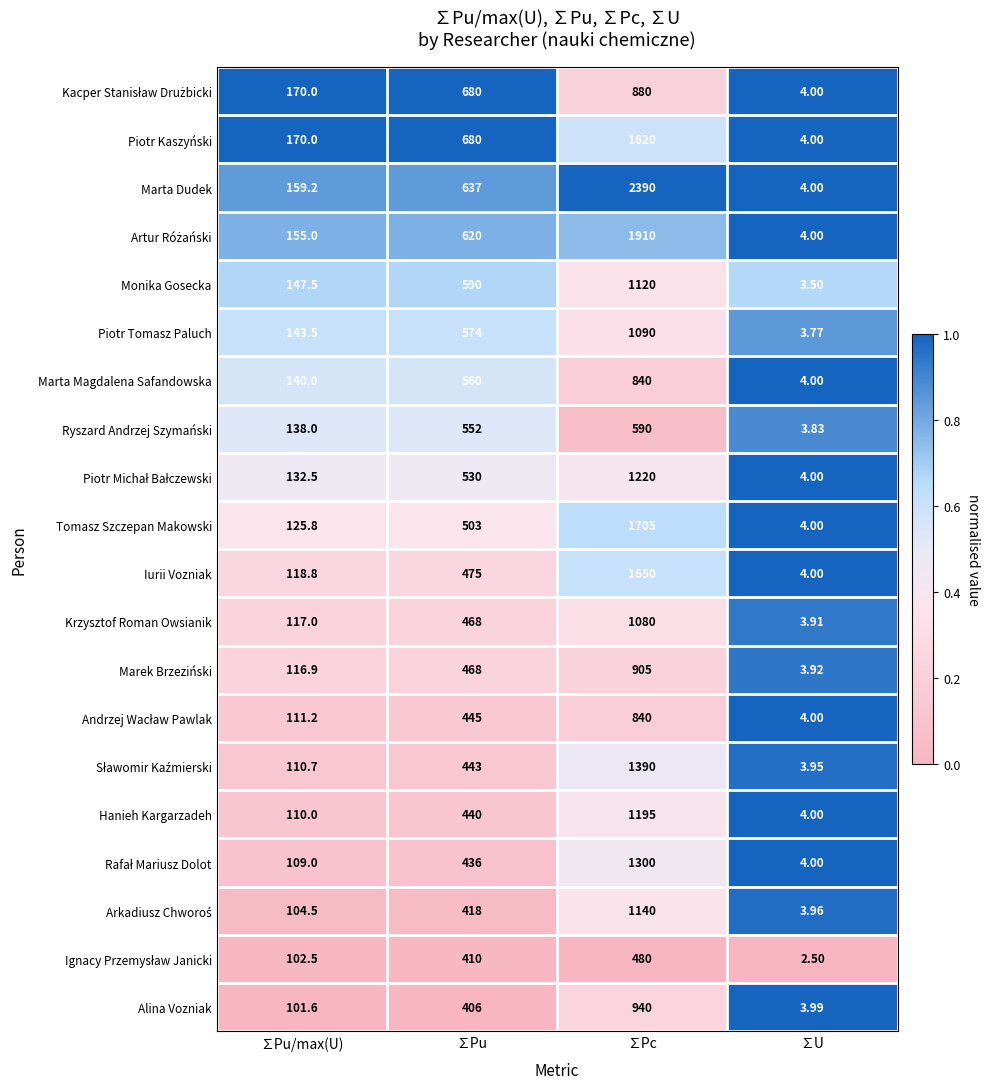

At which category does the chart reach its minimum across all series?

∑U